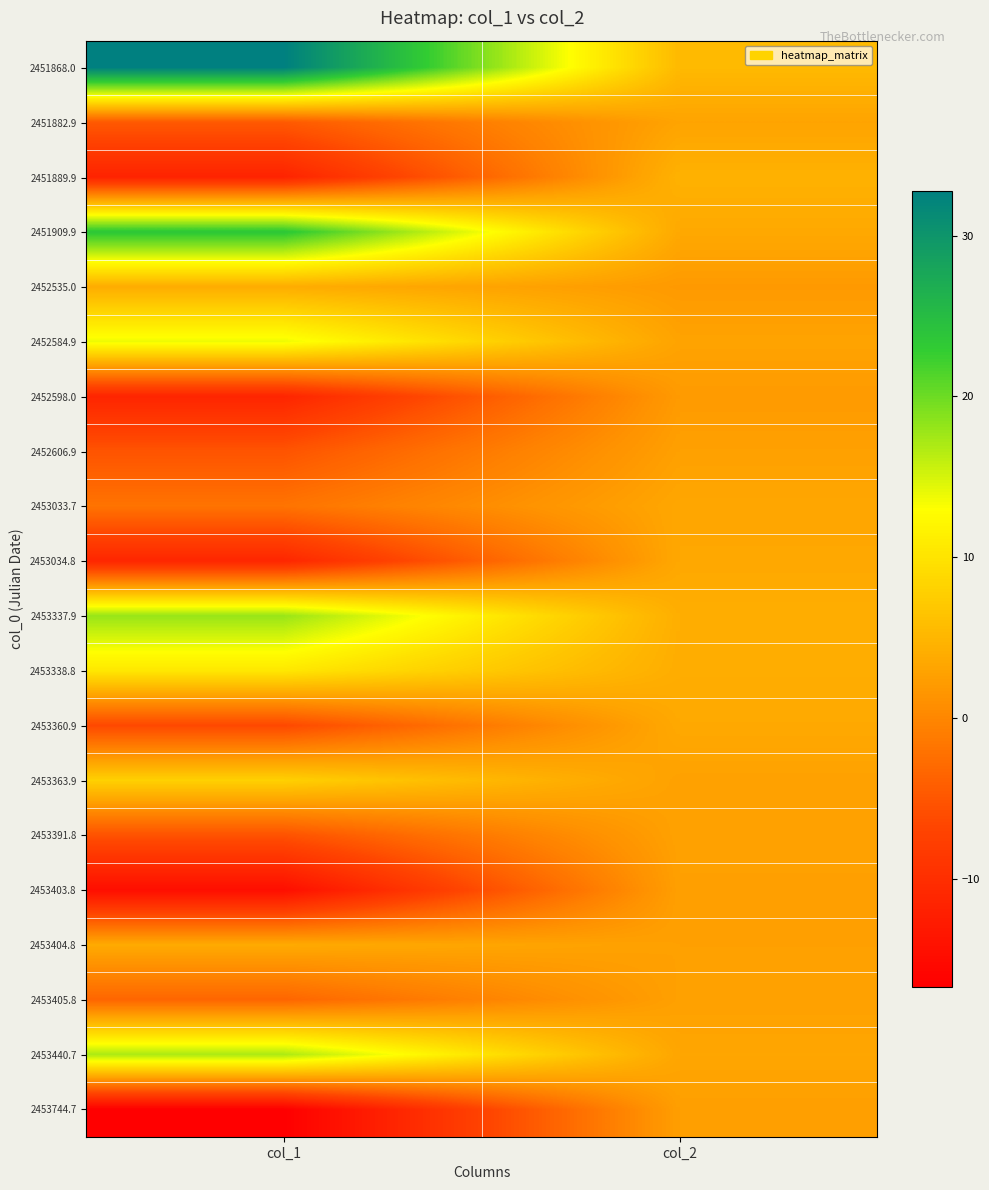

Reading left to right, list all the values displayed in this chart.

2451868.0: col_1=32.8	col_2=5.4
2451882.9: col_1=-4.7	col_2=3.0
2451889.9: col_1=-11.6	col_2=4.6
2451909.9: col_1=23.6	col_2=3.5
2452535.0: col_1=4.0	col_2=2.0
2452584.9: col_1=13.7	col_2=2.9
2452598.0: col_1=-11.3	col_2=2.1
2452606.9: col_1=-5.2	col_2=2.6
2453033.7: col_1=-2.0	col_2=3.3
2453034.8: col_1=-11.2	col_2=3.4
2453337.9: col_1=17.9	col_2=4.2
2453338.8: col_1=10.4	col_2=4.0
2453360.9: col_1=-6.5	col_2=3.5
2453363.9: col_1=7.9	col_2=2.7
2453391.8: col_1=-5.4	col_2=2.8
2453403.8: col_1=-14.6	col_2=2.5
2453404.8: col_1=3.7	col_2=2.6
2453405.8: col_1=-3.4	col_2=2.7
2453440.7: col_1=17.0	col_2=3.2
2453744.7: col_1=-16.7	col_2=2.5